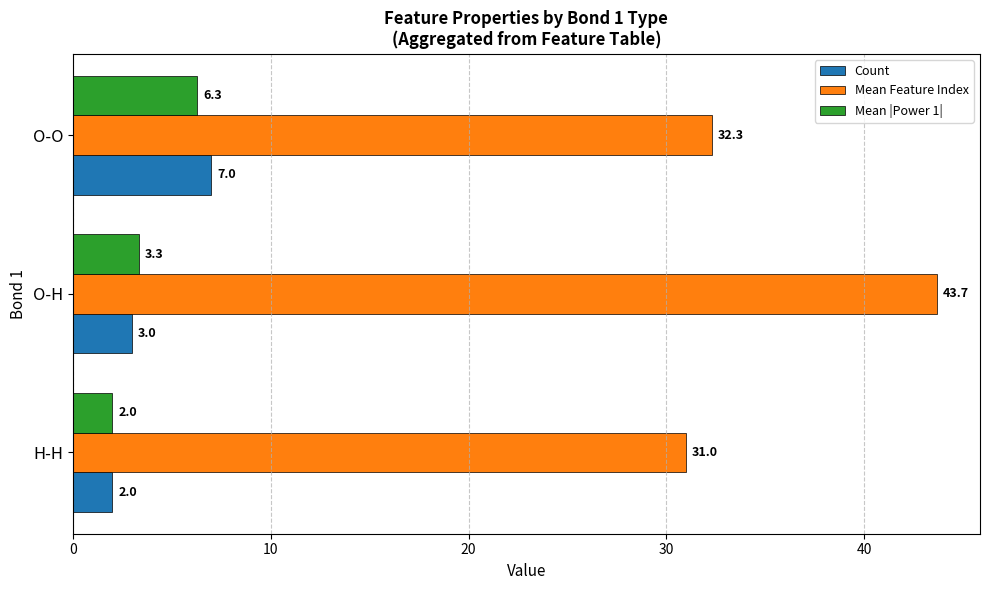

Read the Mean |Power 1| value at O-H.

3.3